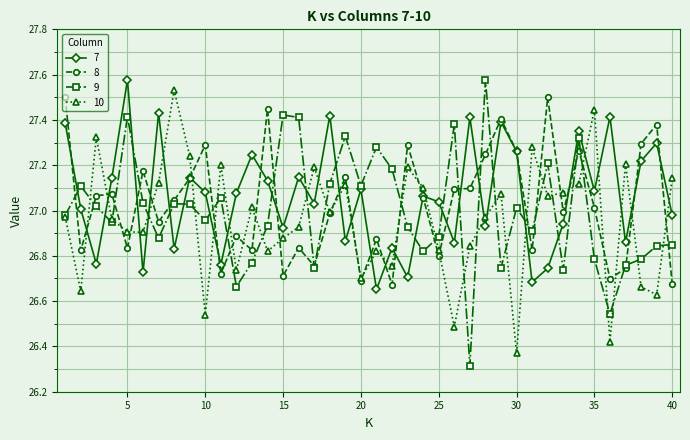

What are all the series names shown in the legend?

7, 8, 9, 10